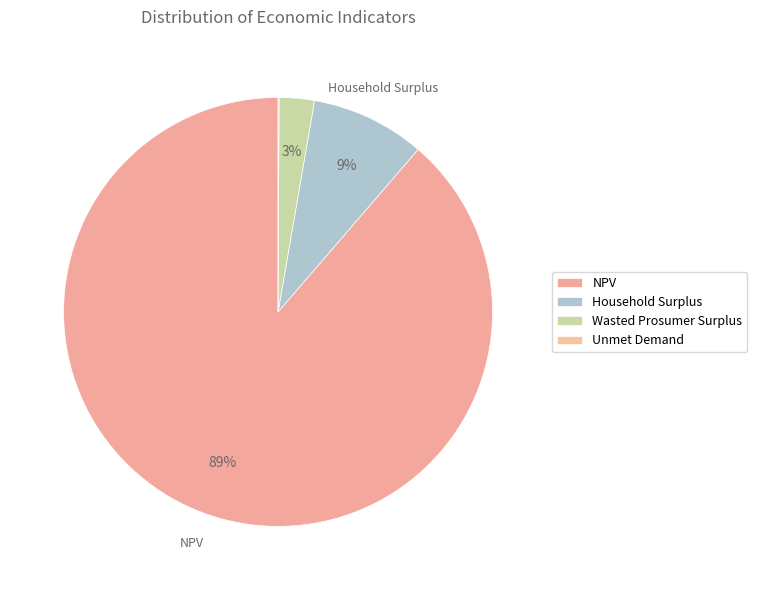

Is Wasted Prosumer Surplus the majority of the pie?

No